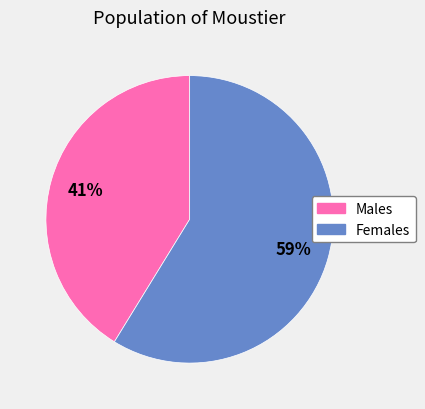

To the nearest percent, what is the average slice percentage?

50%